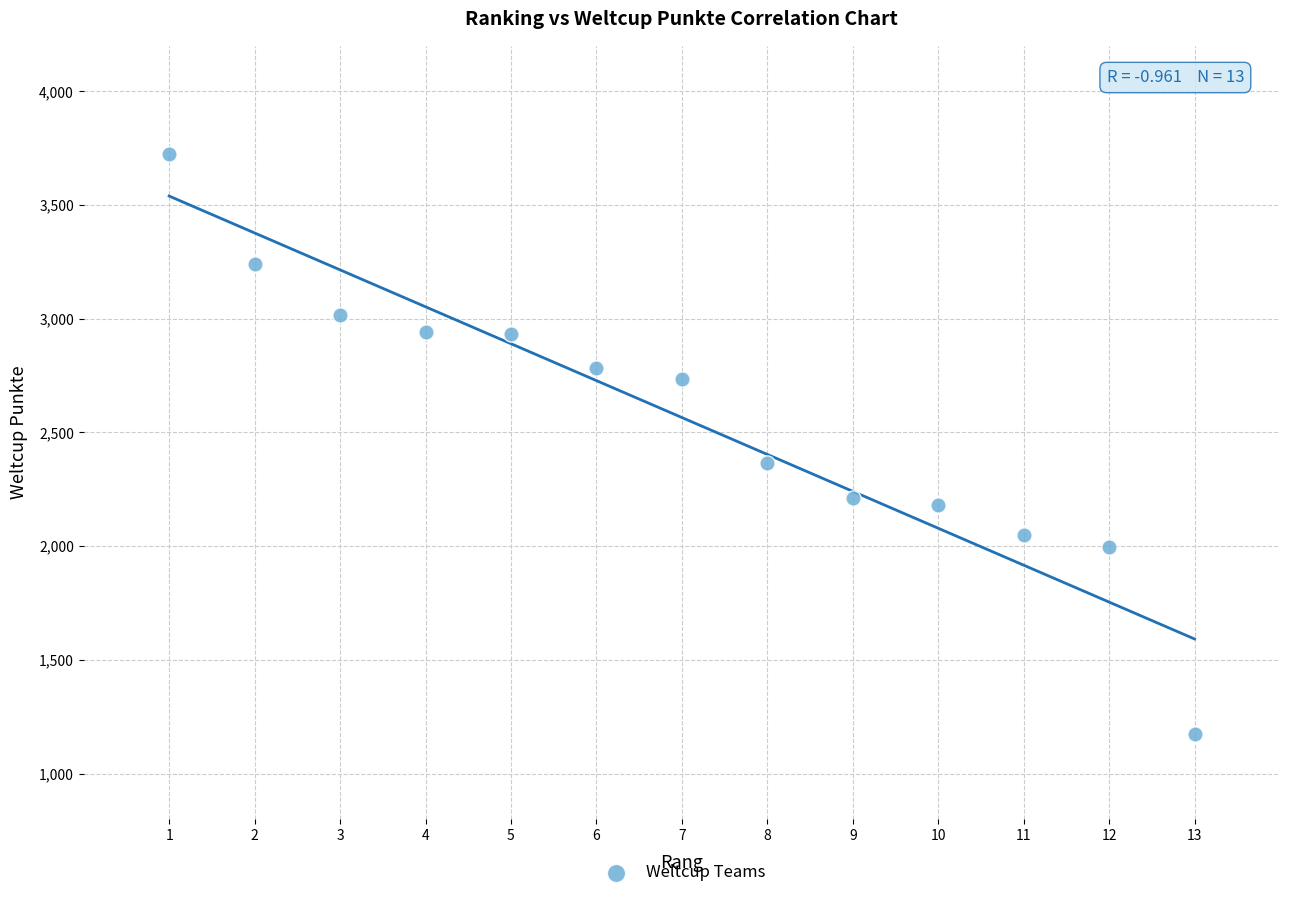

What is the range of X values (max minus min)?

12